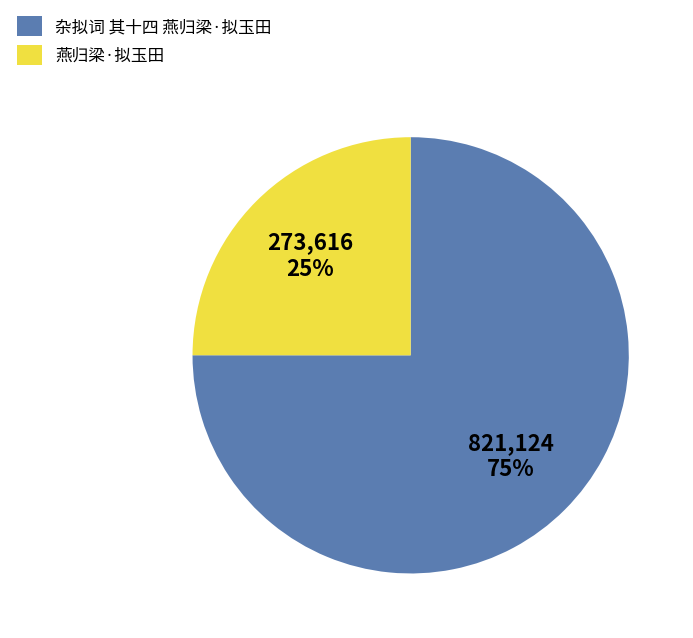

Between 燕归梁·拟玉田 and 杂拟词 其十四 燕归梁·拟玉田, which is larger?

杂拟词 其十四 燕归梁·拟玉田